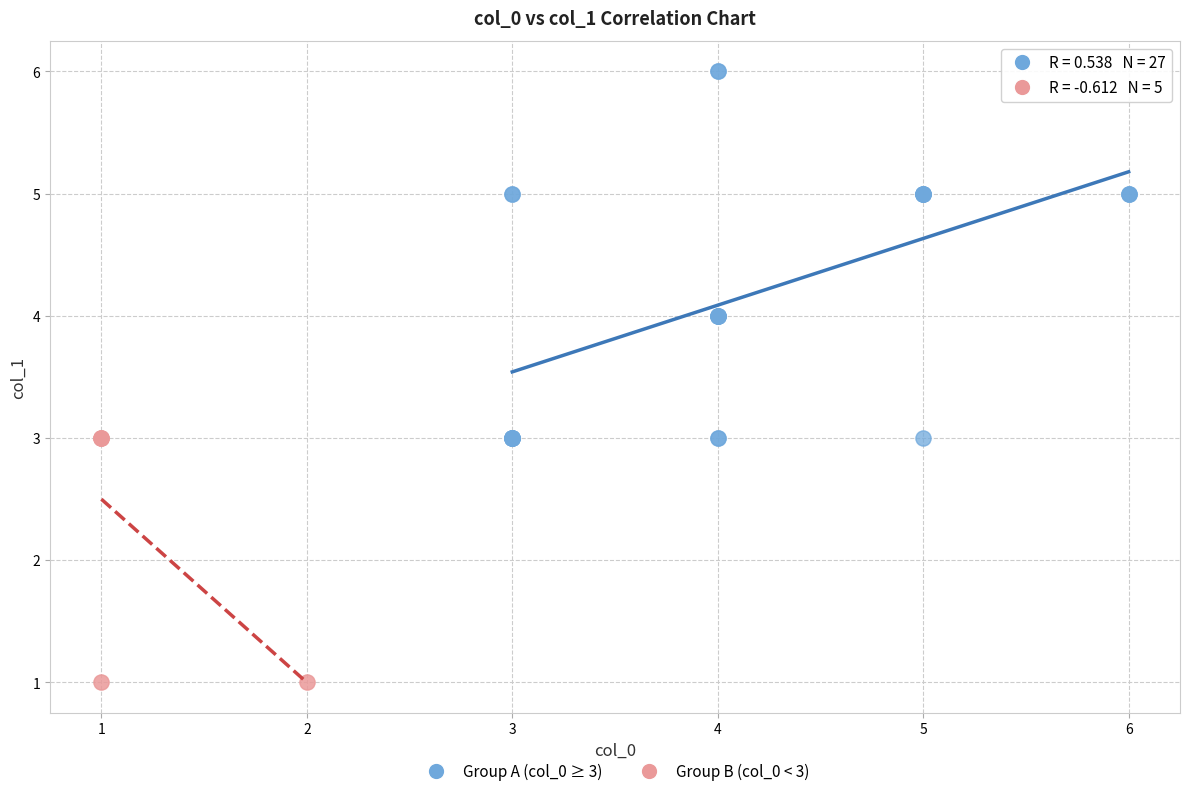

Which series contains the lowest Y value?

Group B (col_0 < 3)